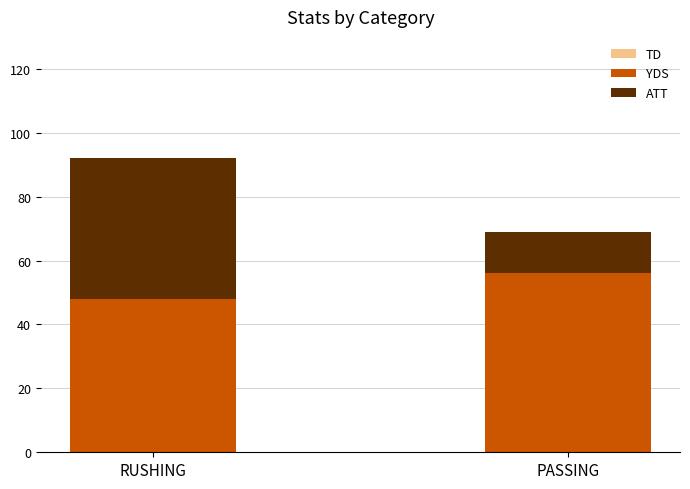

What is the total value across all series at PASSING?

69